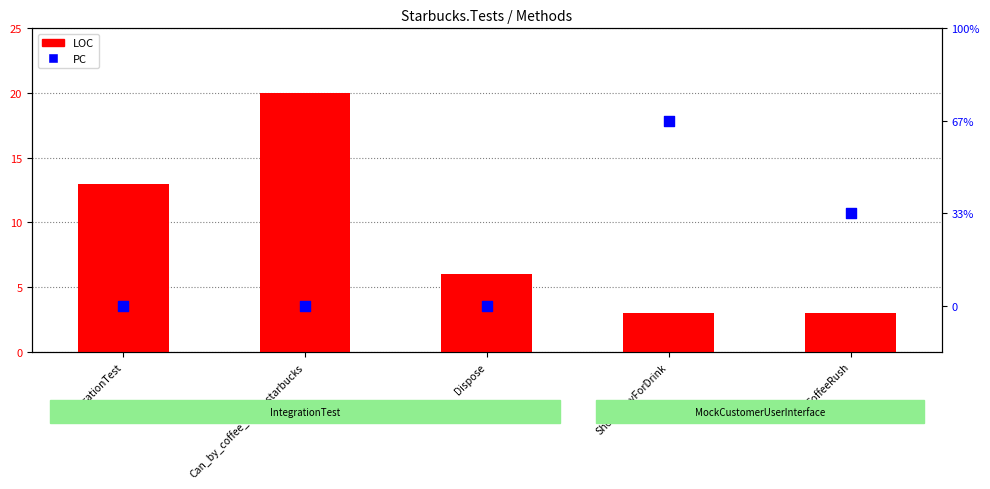

Which series has the widest spread of Y values?

LOC